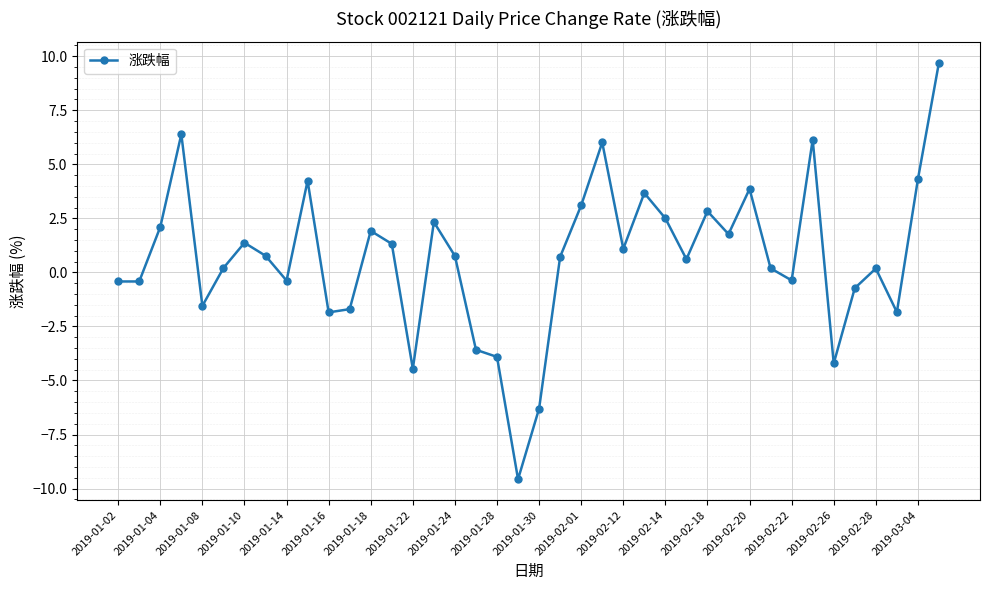

What is the difference between the second highest and minimum values?

16.0